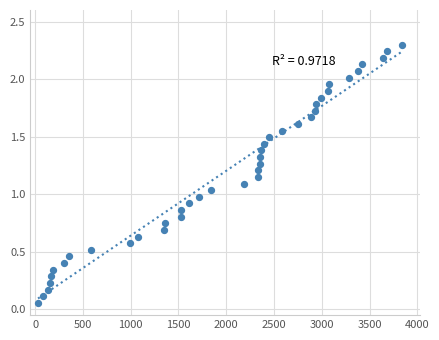

What is the range of X values (max minus min)?

3811.0